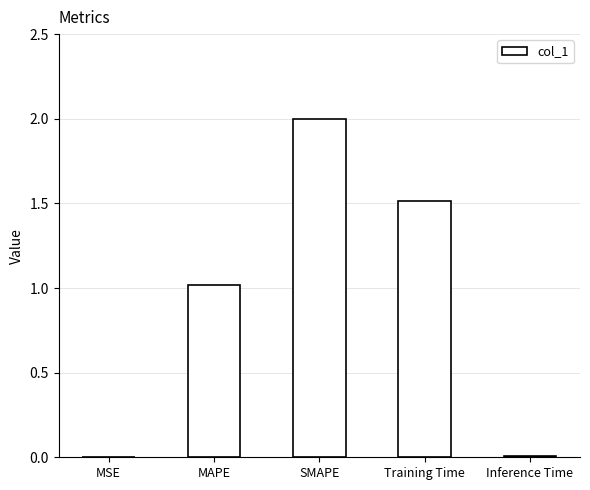

What is the change in value from MSE to Training Time?

+1.5